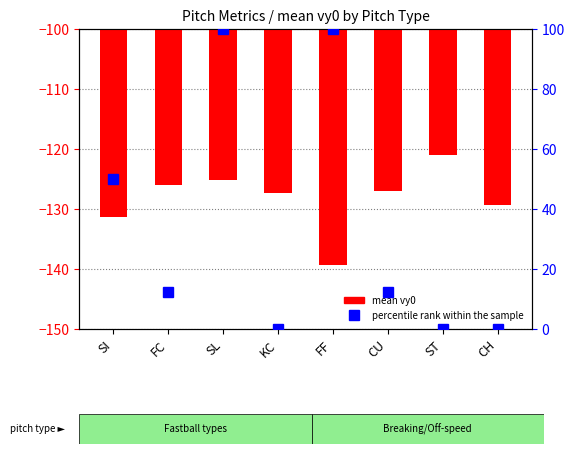

What is the total value across all series at CU?

-114.6